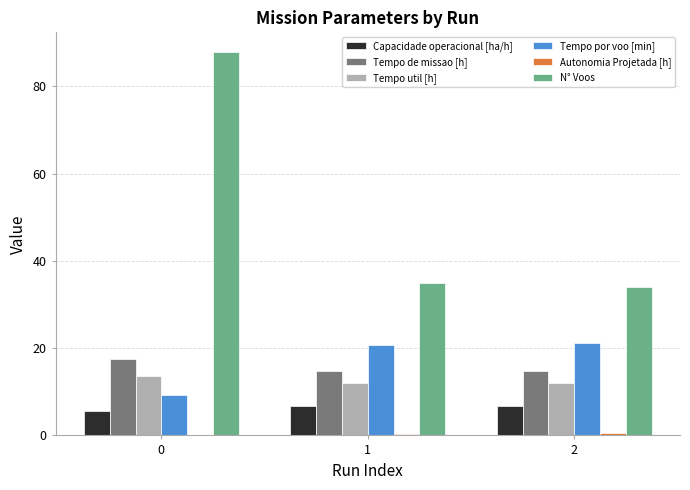

What is the sum of all Capacidade operacional [ha/h] values?

19.2